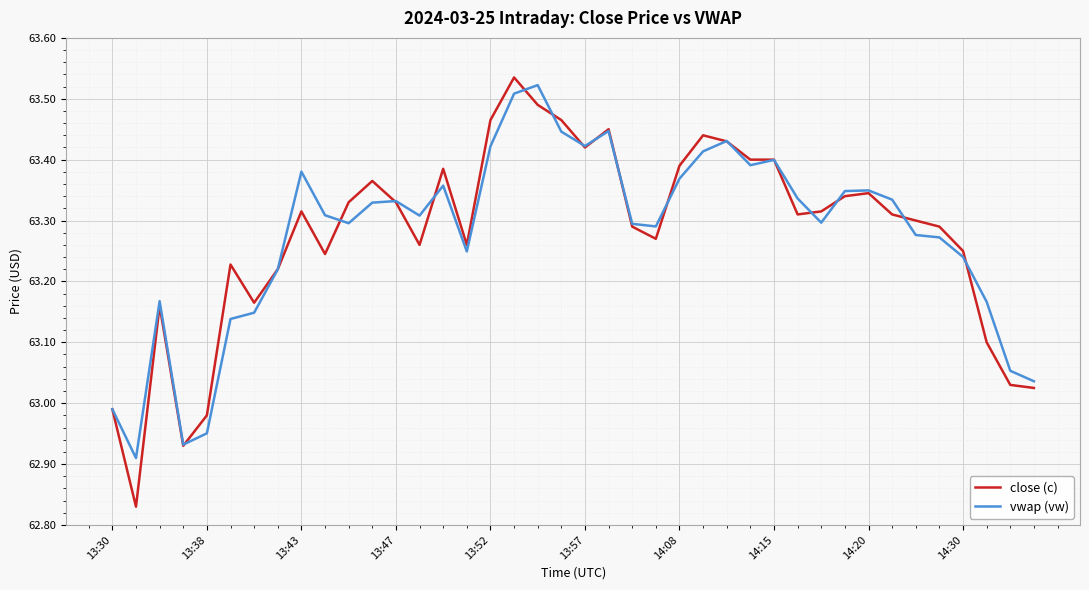

Which series has the widest spread of values?

close (c)